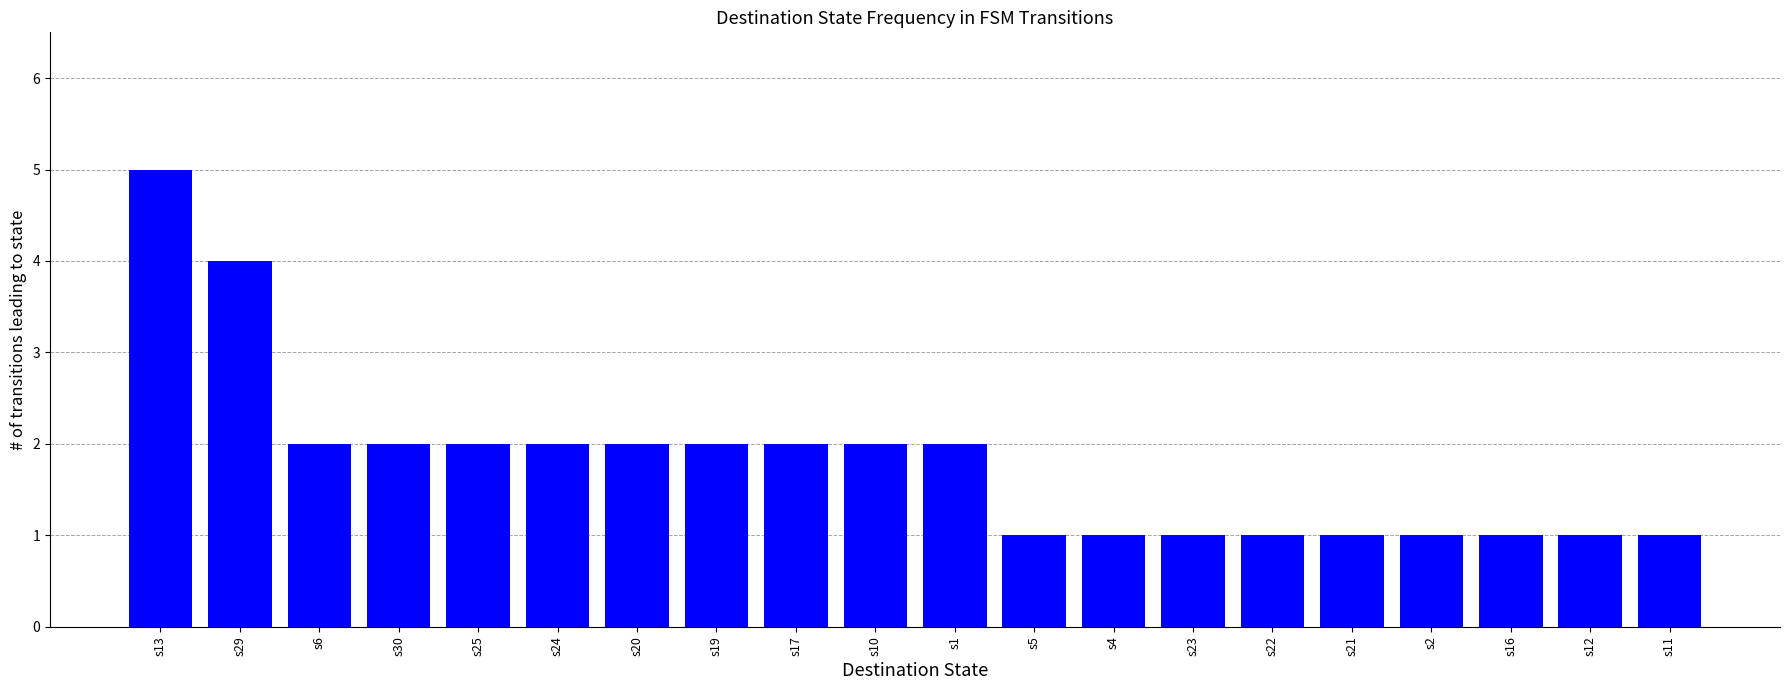

Are the bars grouped side by side (vs. stacked)?

No